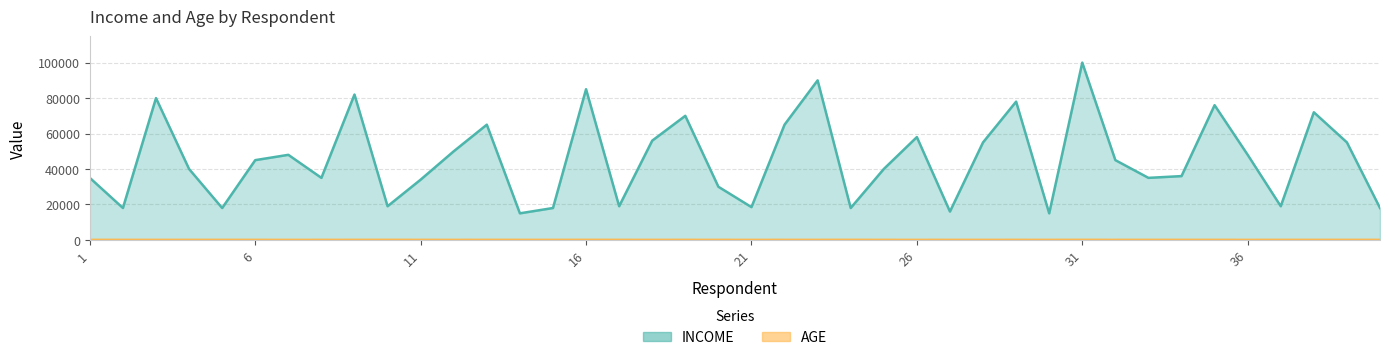

True or false: AGE and INCOME cross at least once.

False